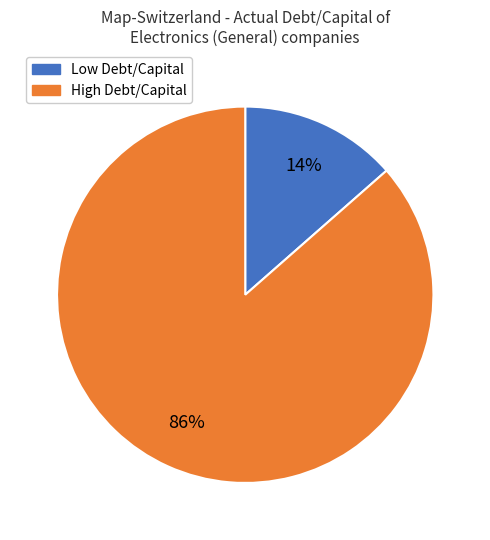

To the nearest percent, what is the average slice percentage?

50%